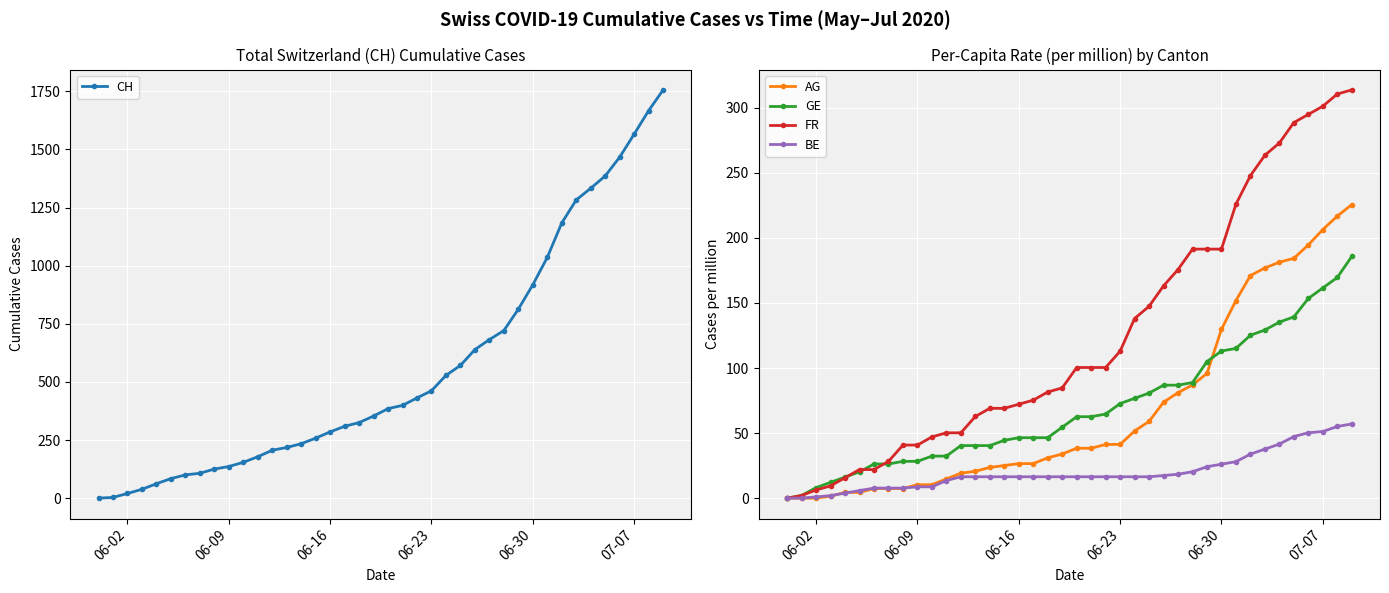

The value of GE at 06-02 is 8.1. True or false?

True